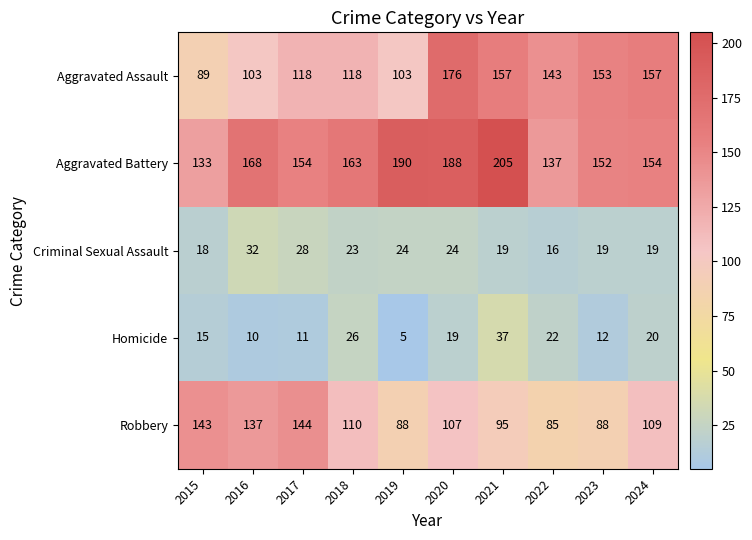

What is the sum of all Aggravated Assault values?

1317